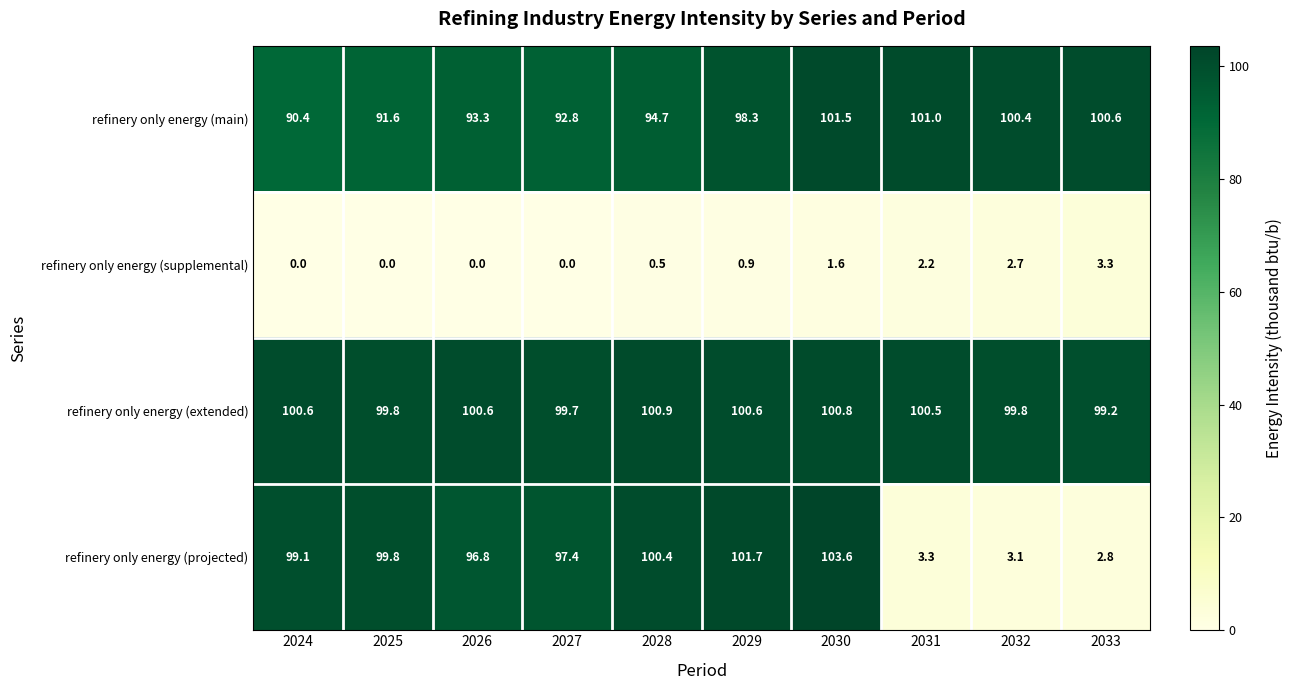

Read the refinery only energy (projected) value at 2025.

99.8